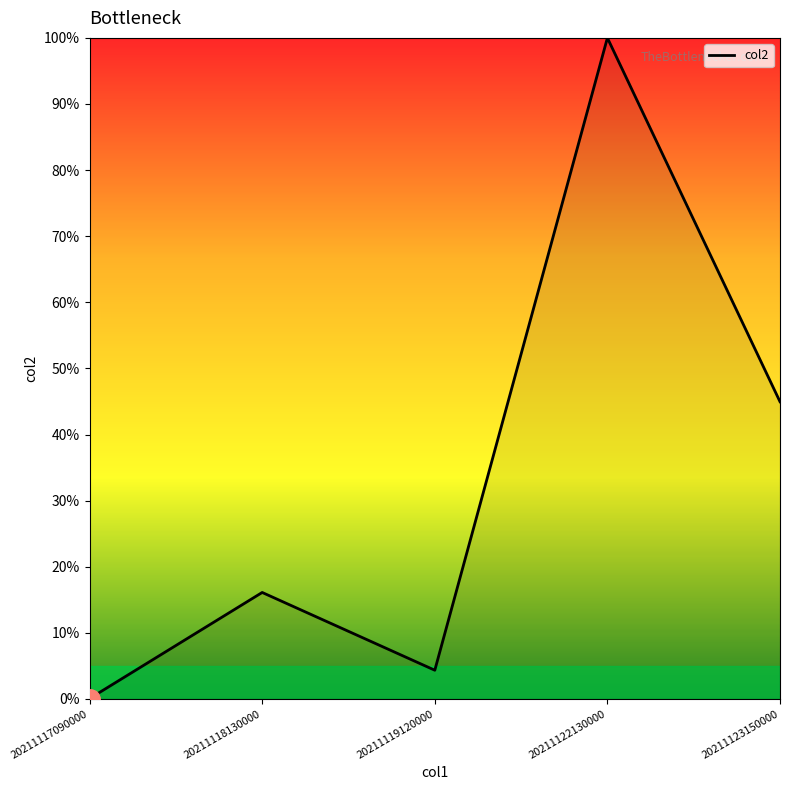

What is the change in value from 20211122130000 to 20211123150000?

-55.0